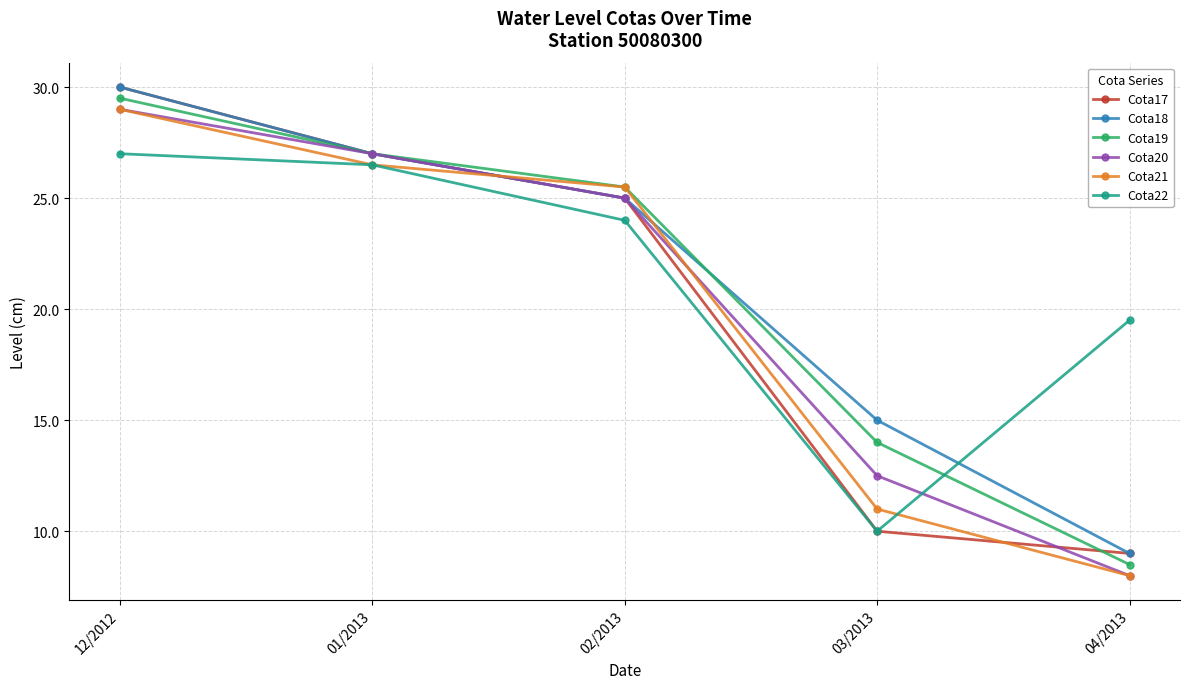

Where do Cota17 and Cota21 first cross each other?

01/2013 and 02/2013